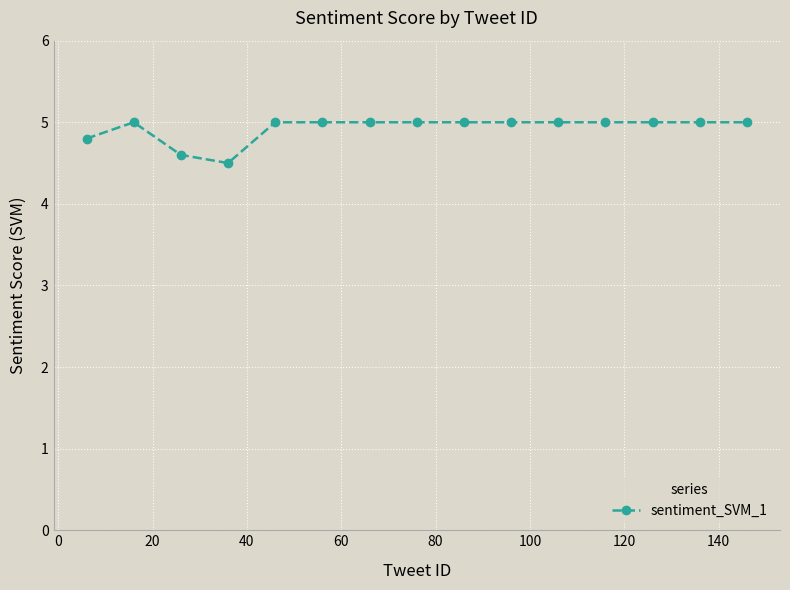

Count the number of data series in this chart.

1